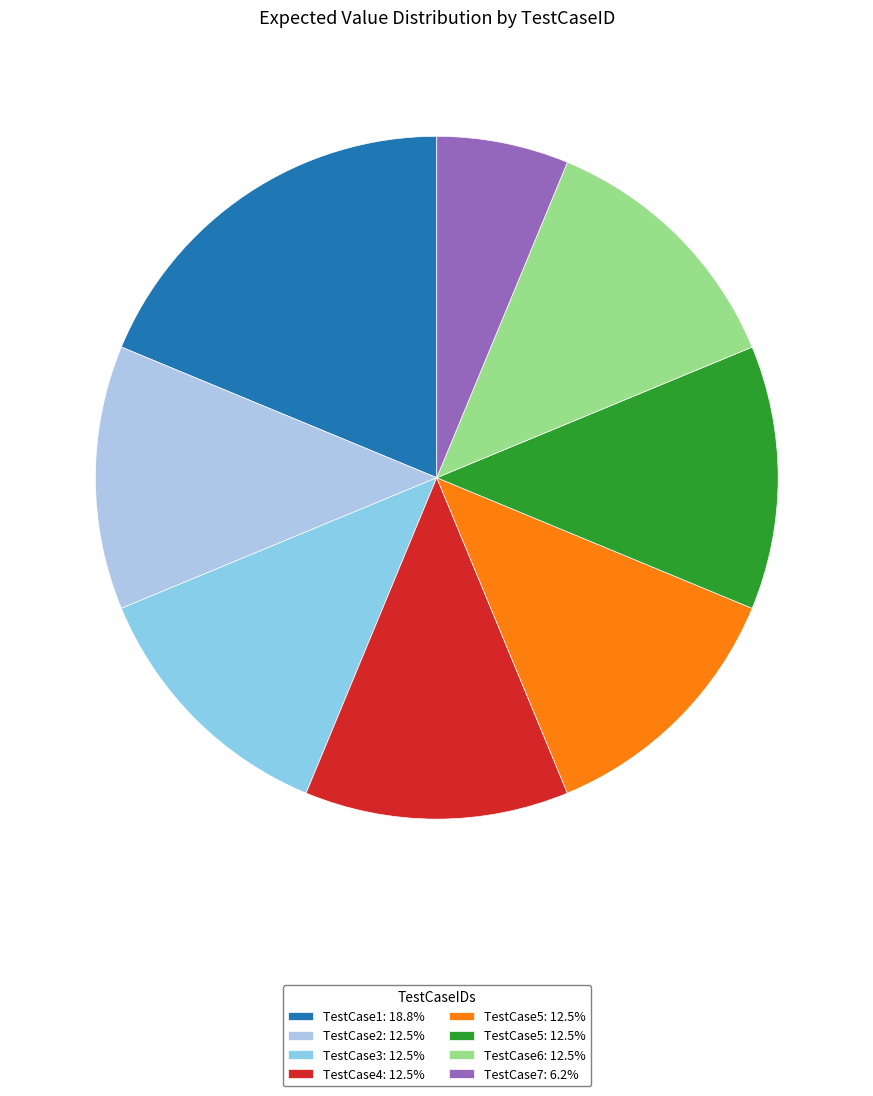

How many slices are in this pie chart?

8